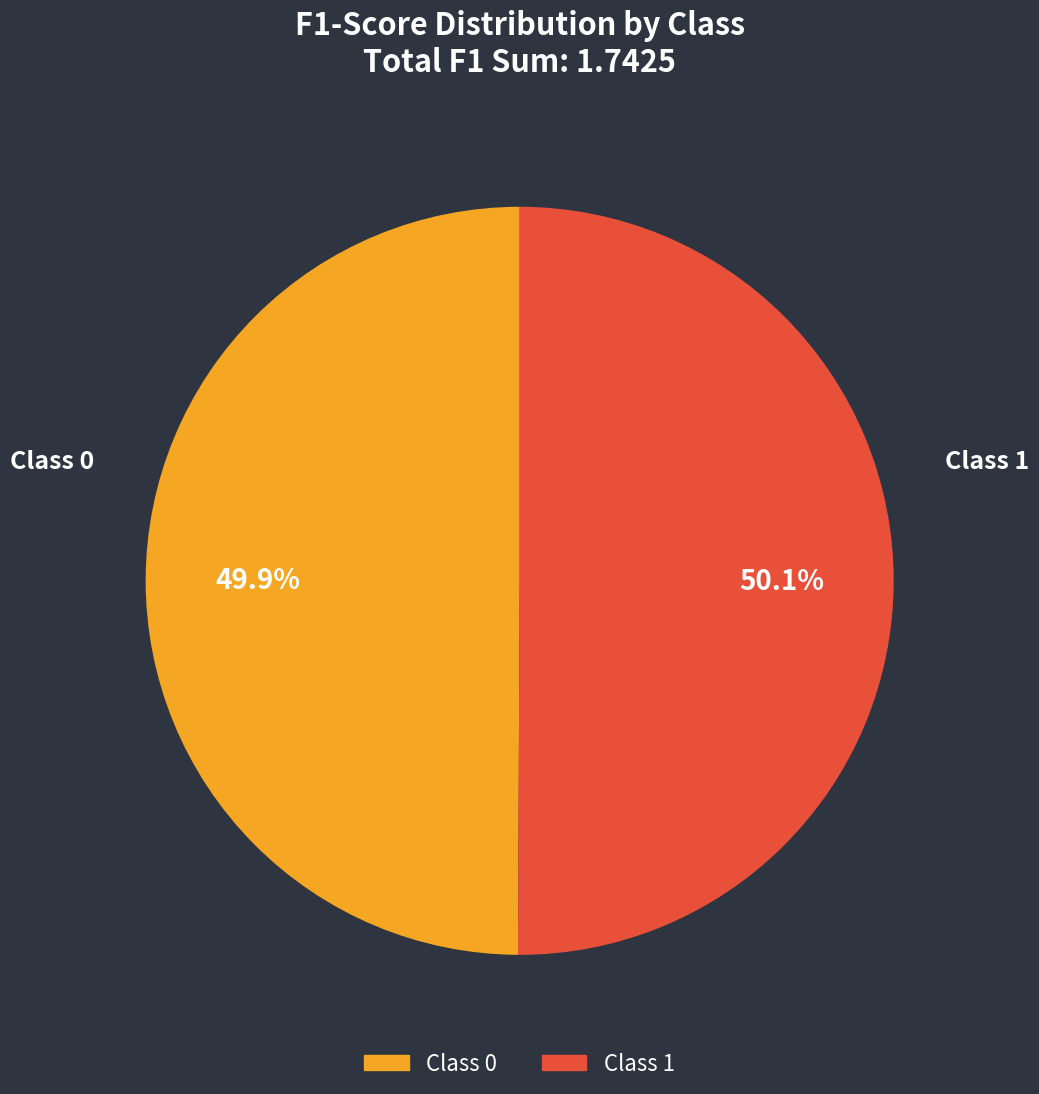

How many slices are in this pie chart?

2